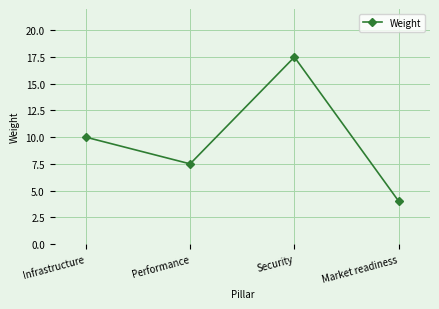

What is the greatest value displayed?

17.5